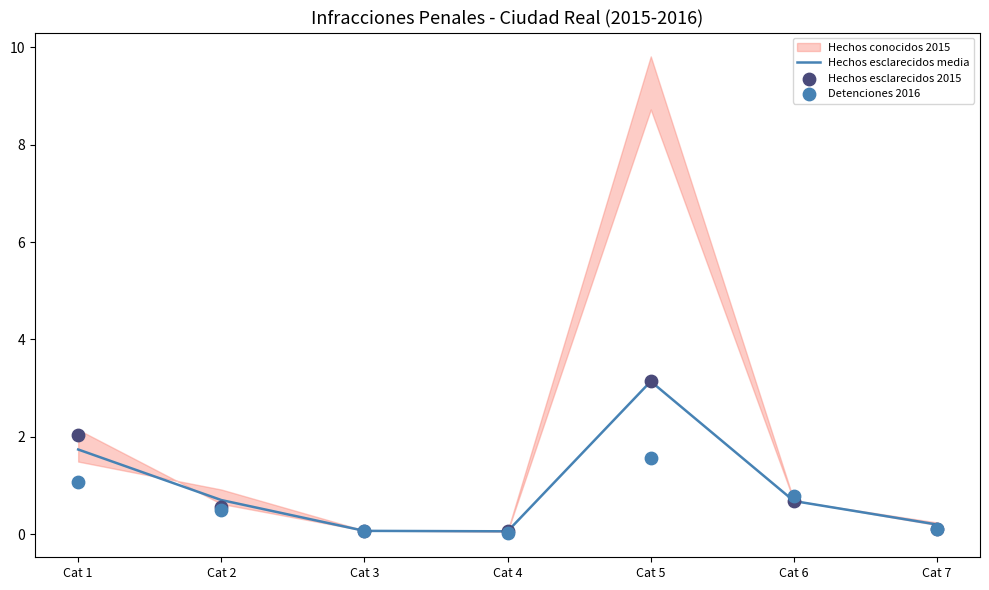

Which series contains the lowest Y value?

Detenciones 2016